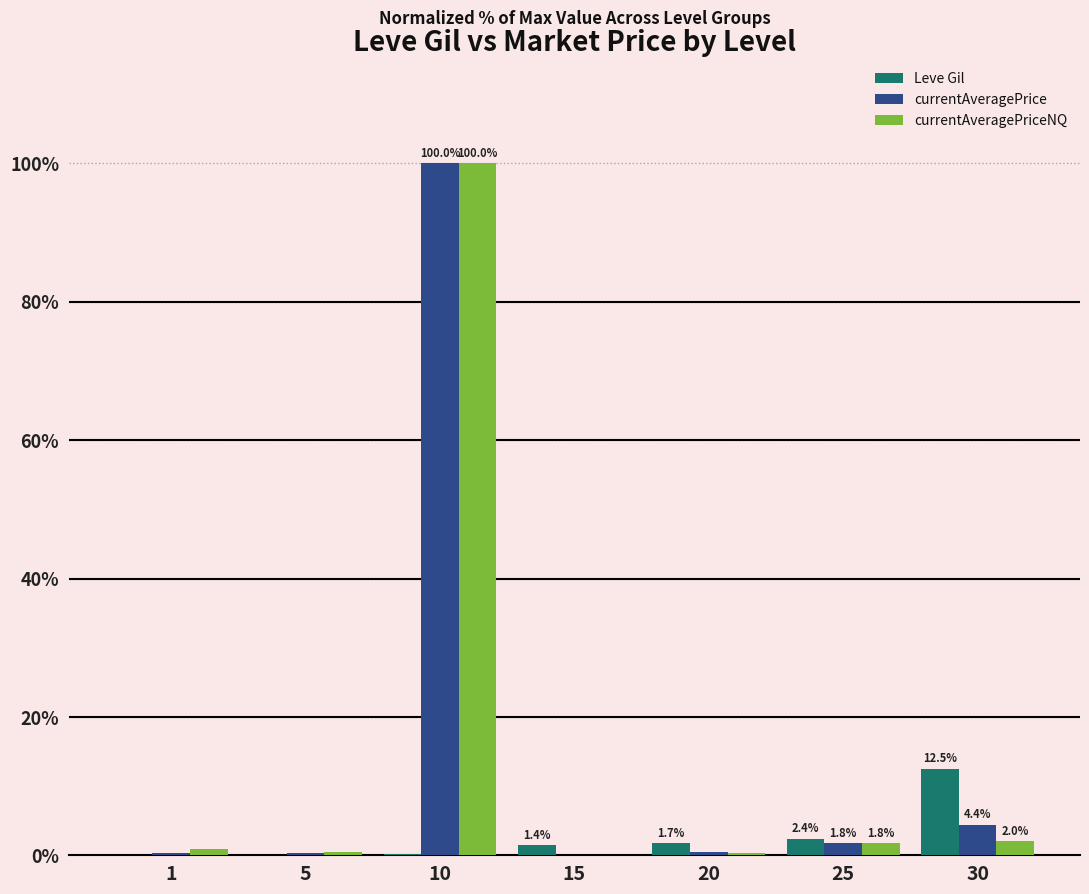

What is the maximum value shown in the chart?

100.0